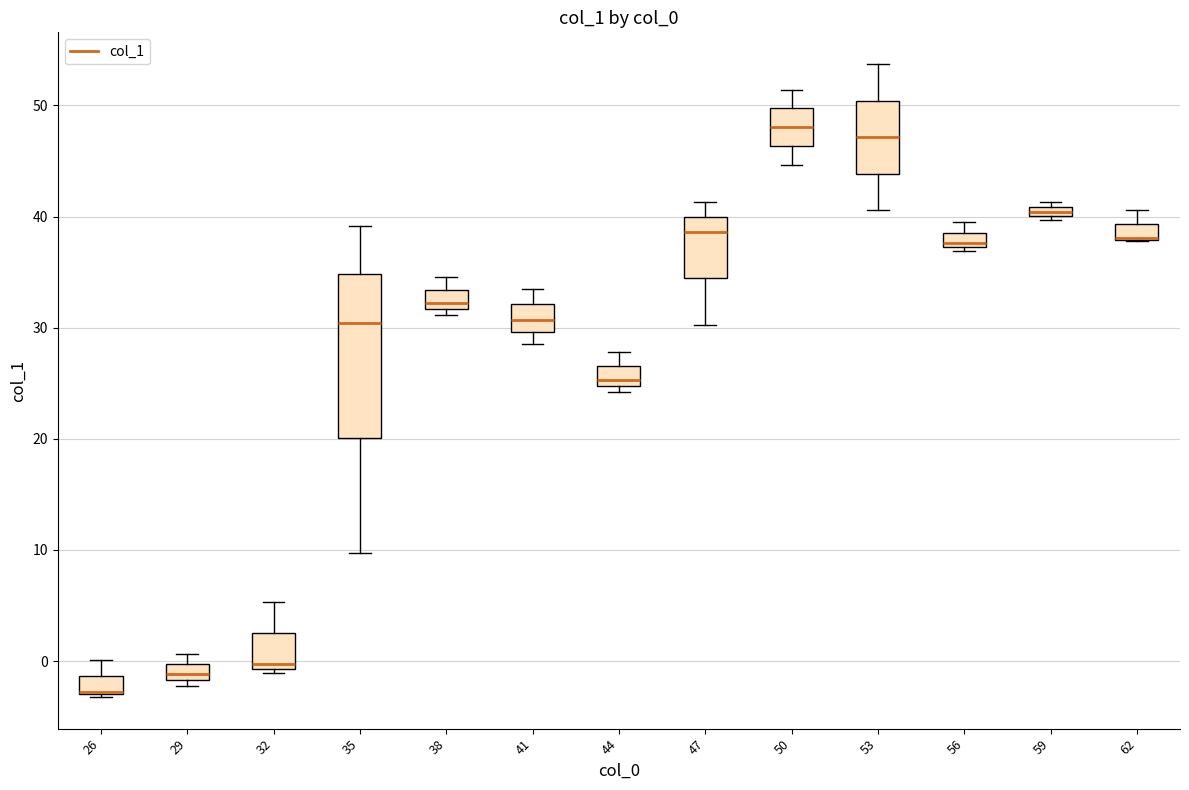

Where does the upper whisker of the box at x = 47 end on the y-axis? The values are not printed on the chart, so give them approximately, as read against the axis.

41